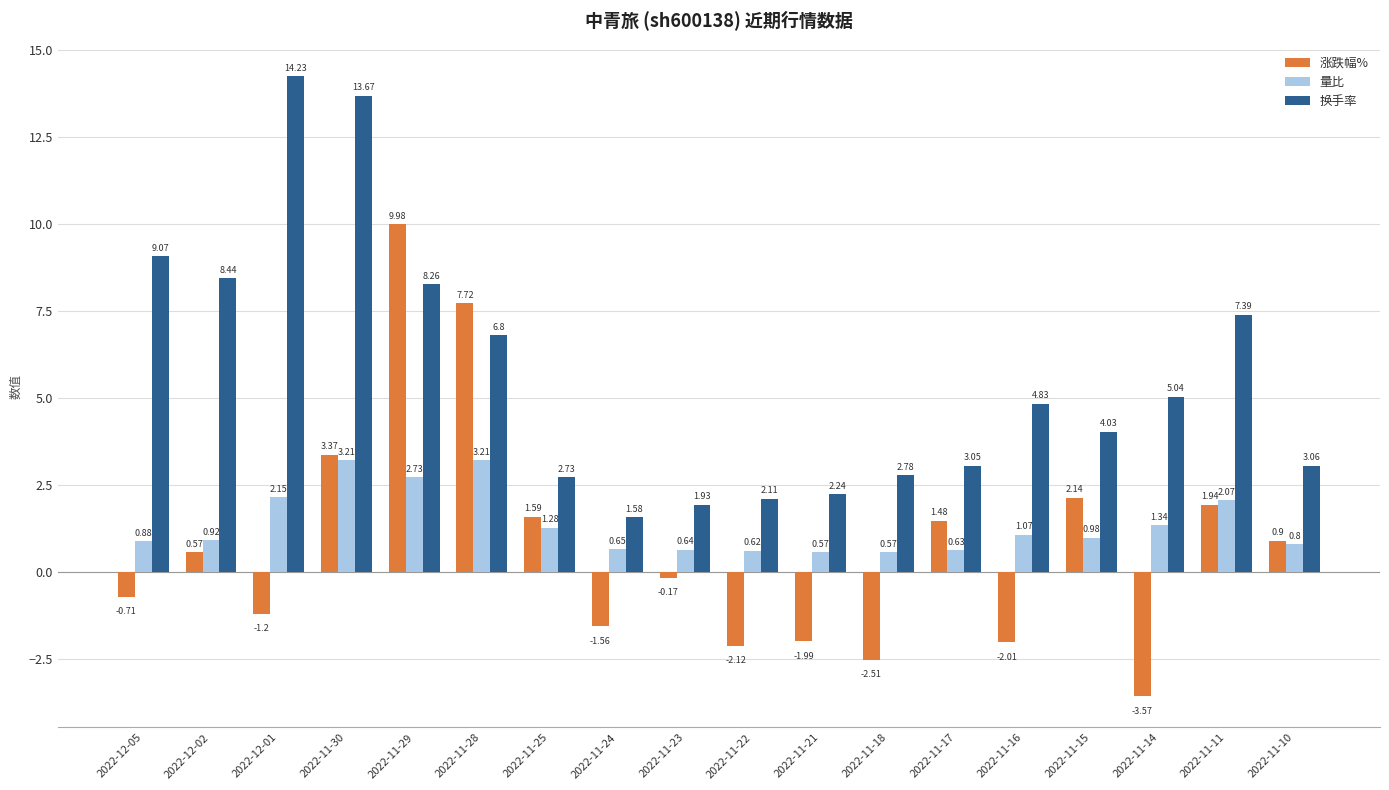

Which category has the highest value in the 涨跌幅% series?

2022-11-29